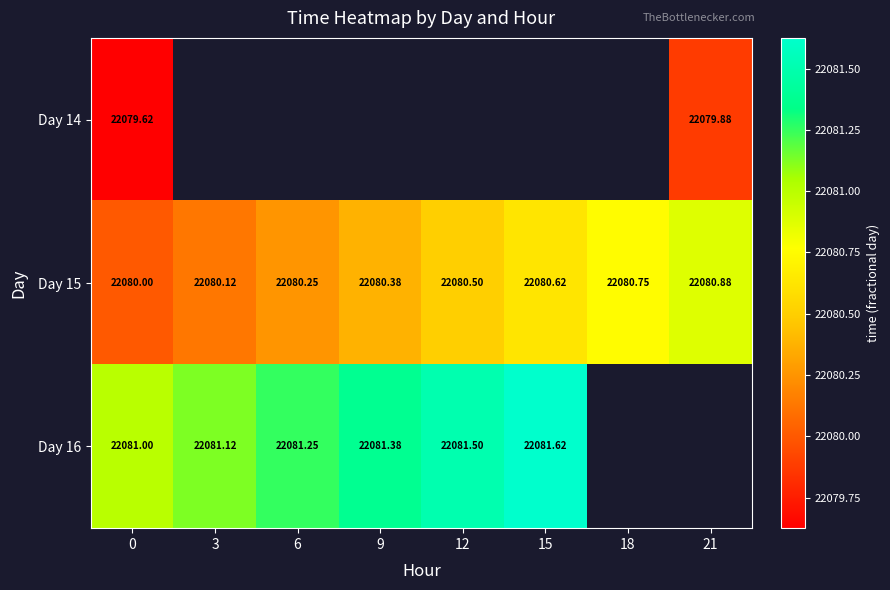

What is the maximum value for Day 16?

22081.6